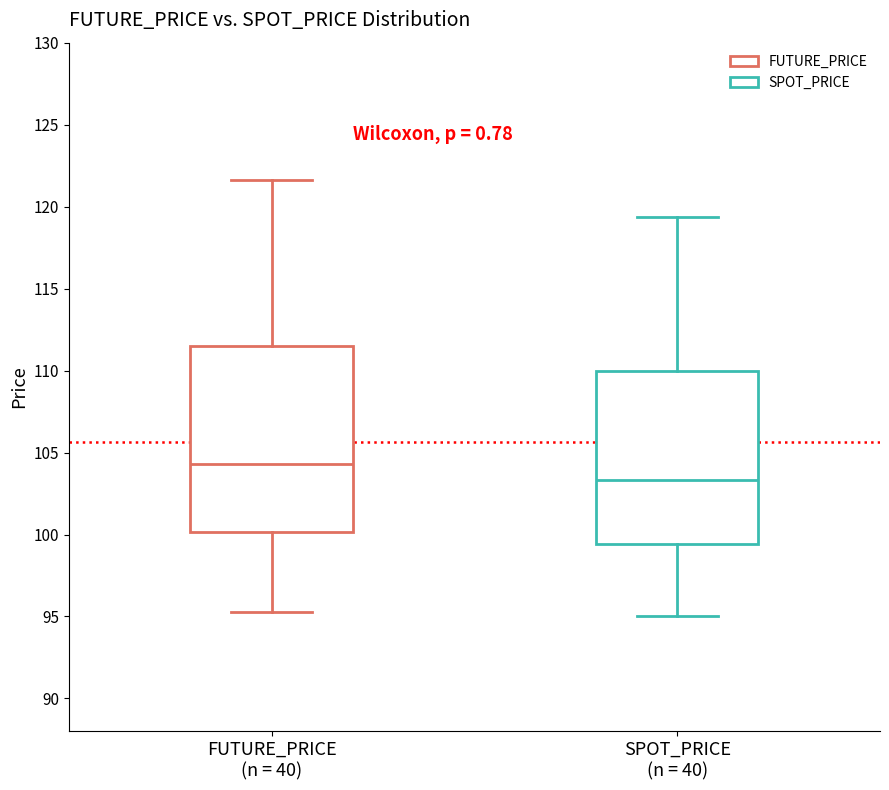

Which box is the tallest, from its lower edge to its upper edge?

FUTURE_PRICE (n = 40)